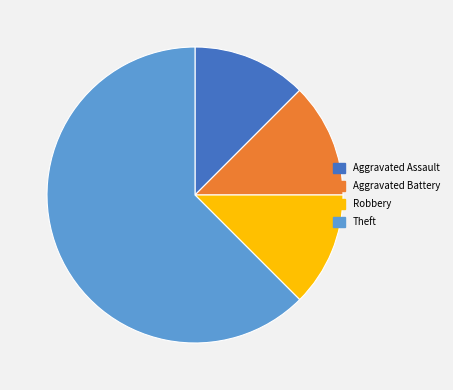

Which slice represents more than half of the pie?

Theft